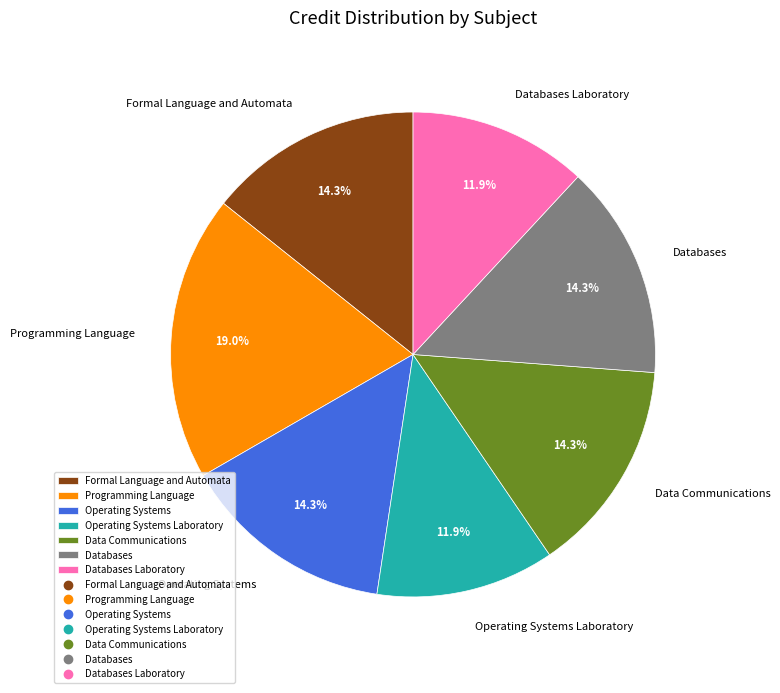

Count the number of slices in the pie.

7